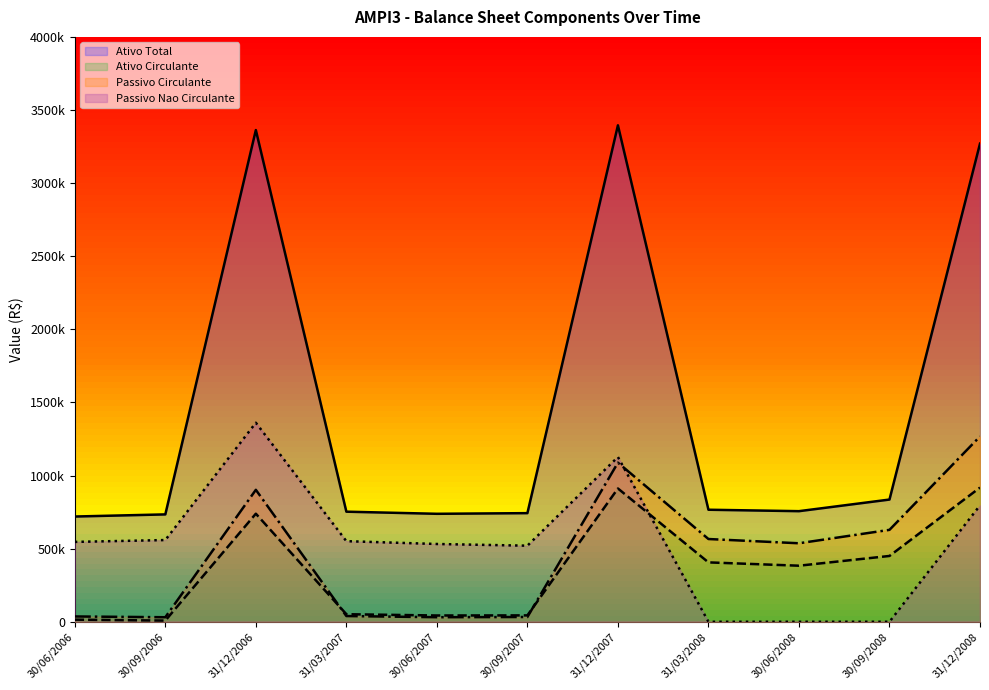

In Passivo Nao Circulante, how many points are higher than both neighbors (excluding endpoints)?

2